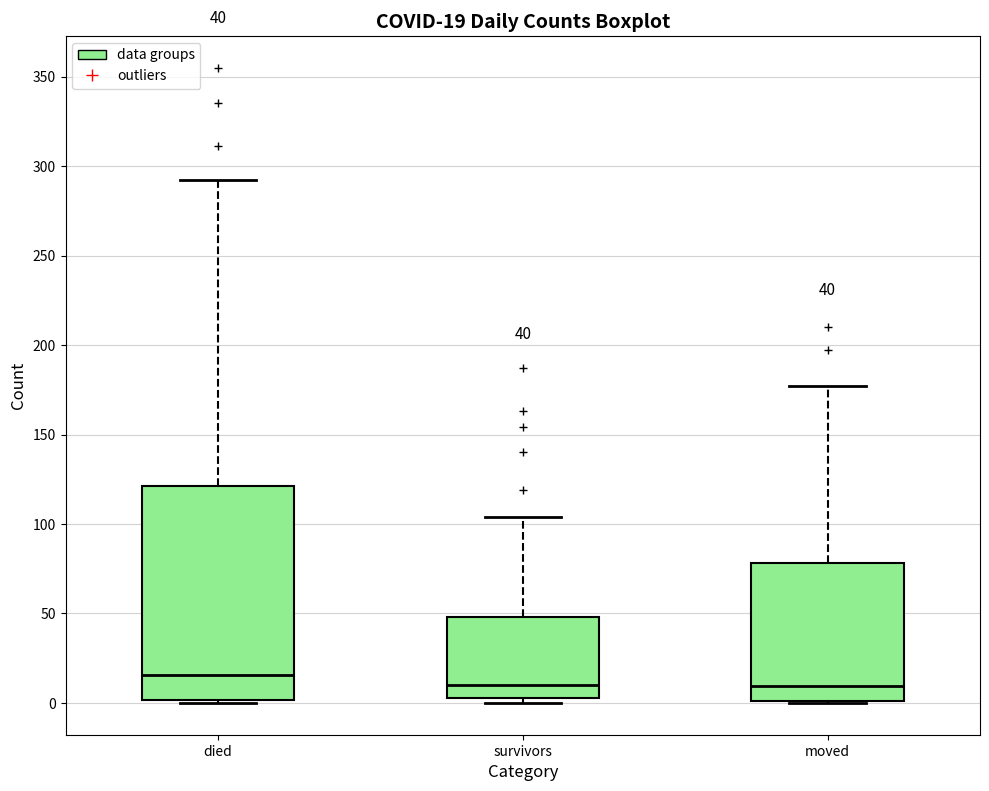

Comparing the boxes themselves (not the whiskers), which one is the tallest?

died